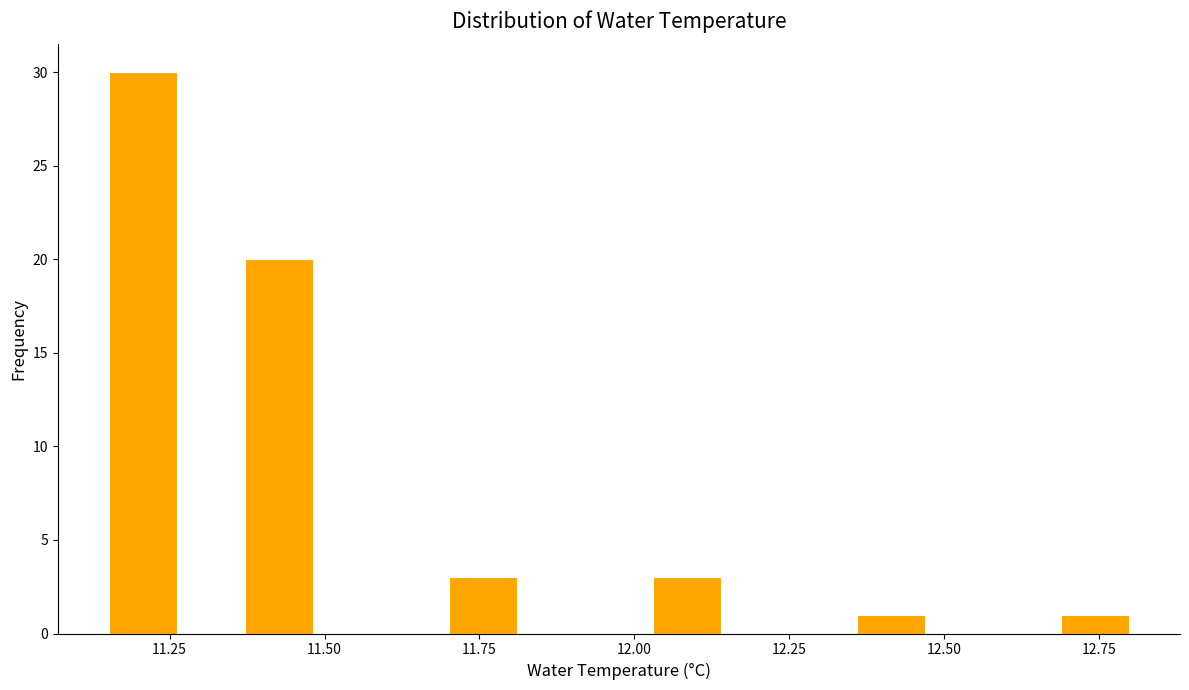

Read against the x-axis, roughly where is the centre of the tallest bar?

11.20